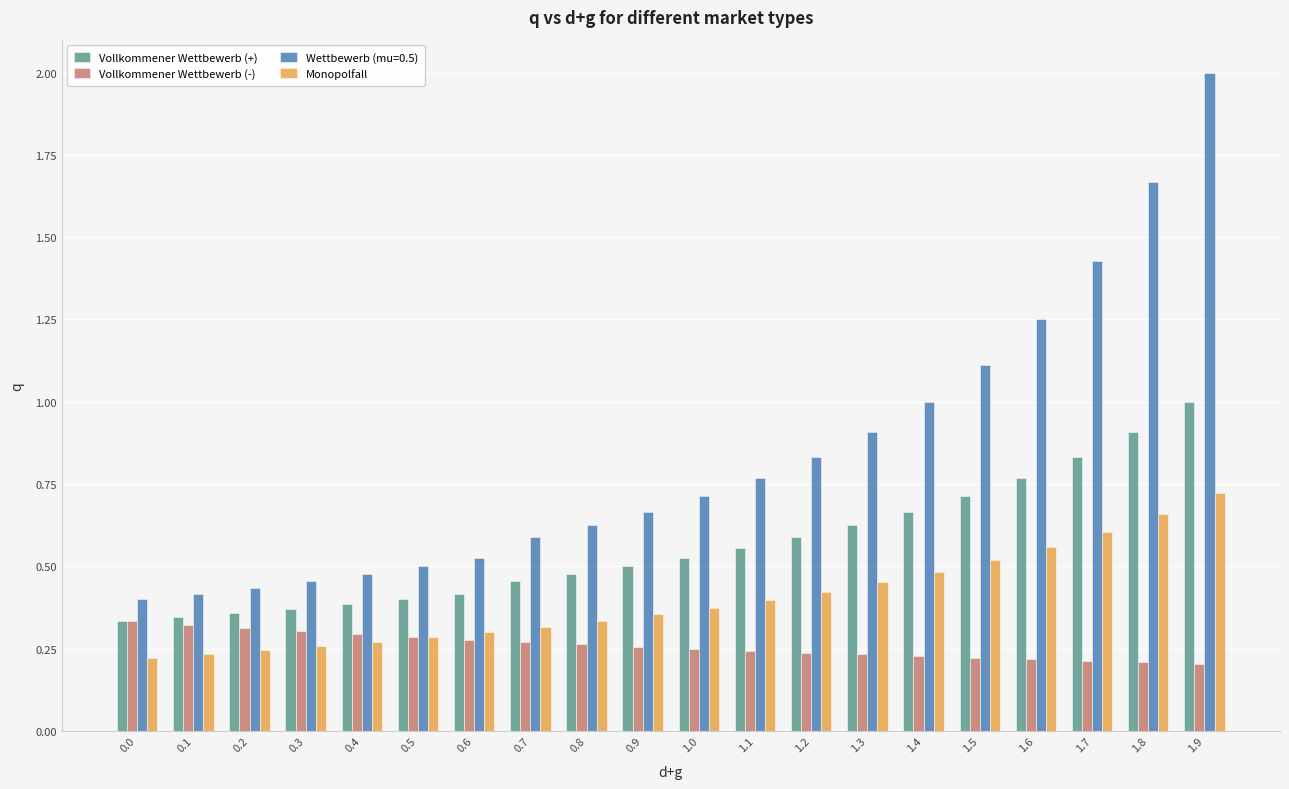

Which series has the widest spread of values?

Wettbewerb (mu=0.5)